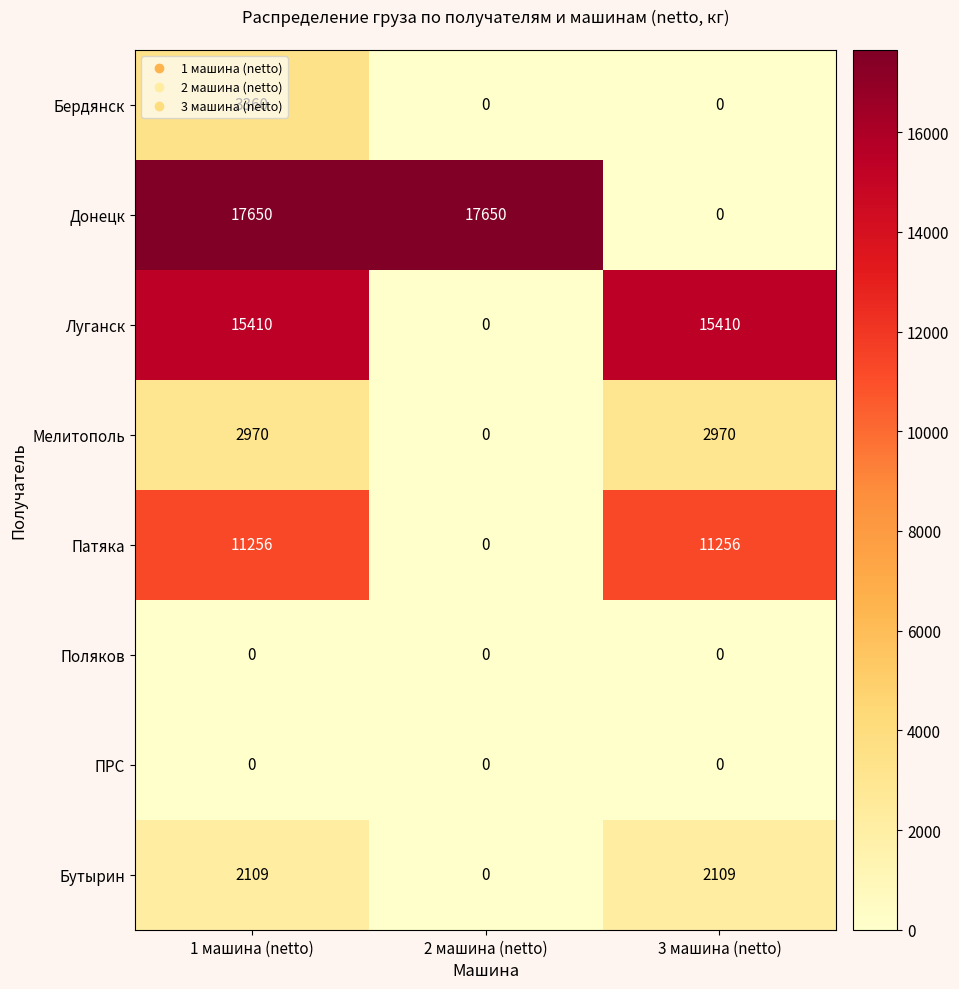

What is the sum of the Мелитополь values at 3 машина (netto) and 1 машина (netto)?

5940